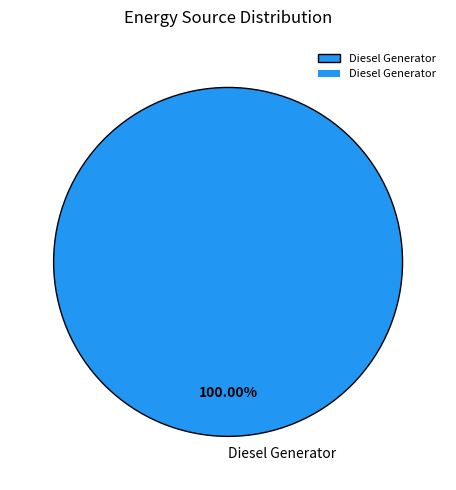

Which slice represents more than half of the pie?

Diesel Generator